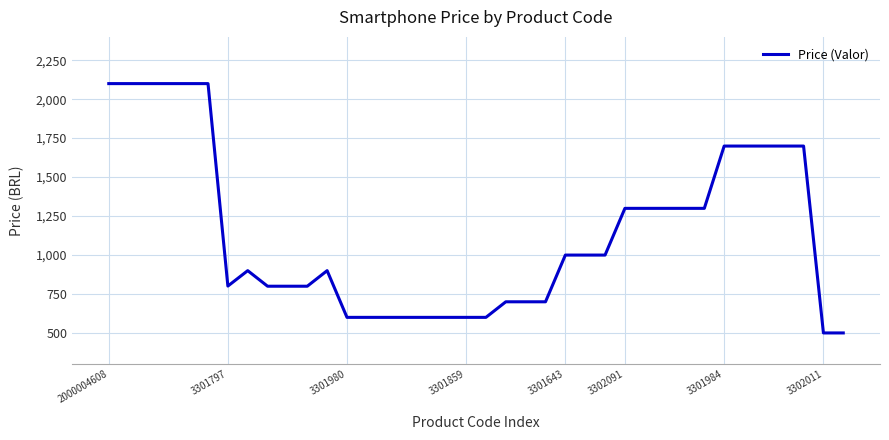

What is the minimum value shown in the chart?

499